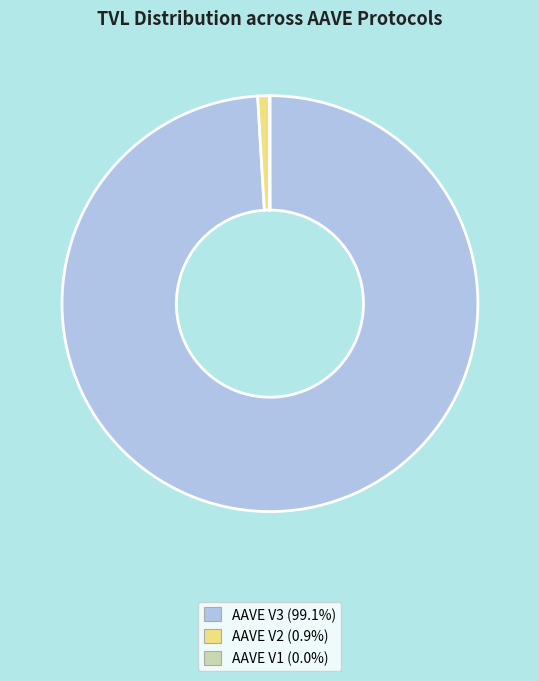

Which slice is the largest?

AAVE V3